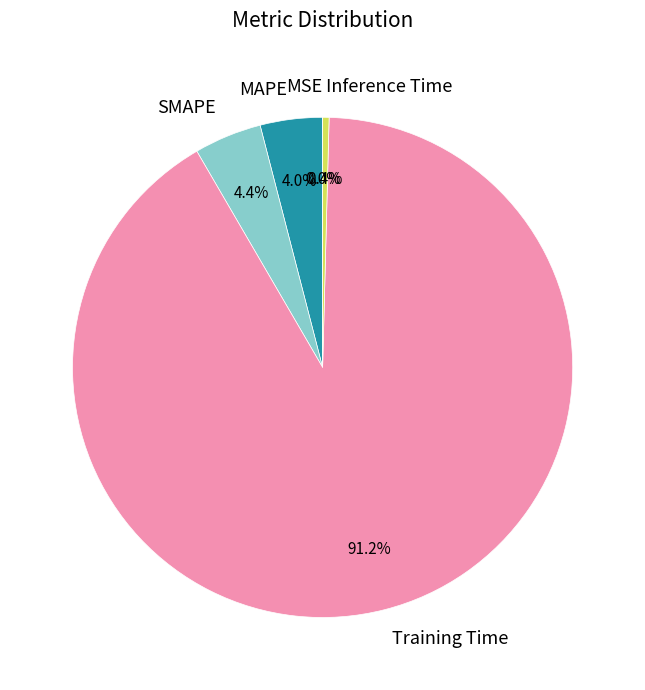

Which category accounts for the majority?

Training Time